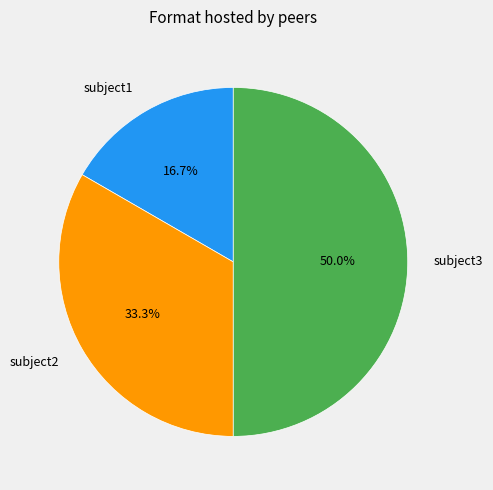

Which has a higher value, subject3 or subject2?

subject3